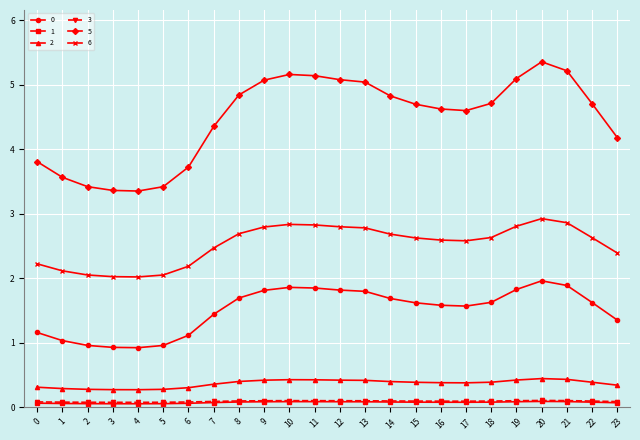

True or false: 0 and 1 intersect in this chart.

False